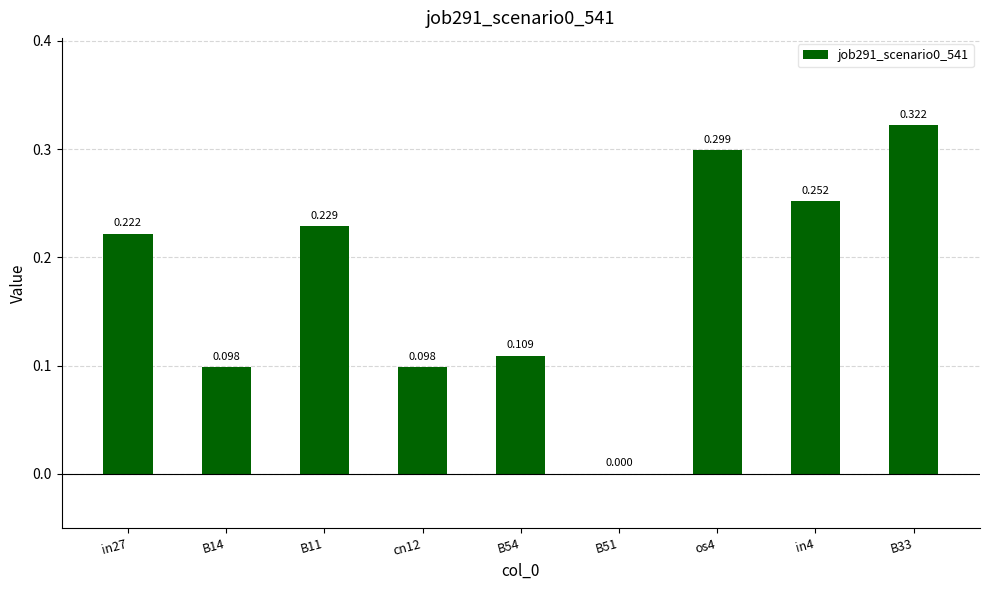

Rank the categories by value from lowest to highest.

B51, B14, cn12, B54, in27, B11, in4, os4, B33